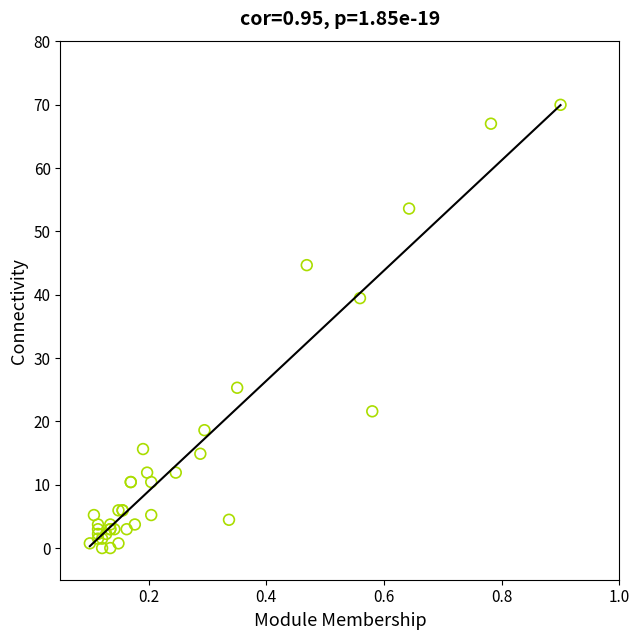

What Y value in the scatter plot is closest to 35?

39.5